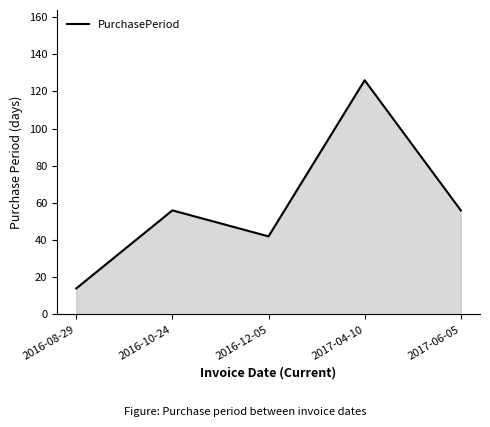

How many values are below 56?

2